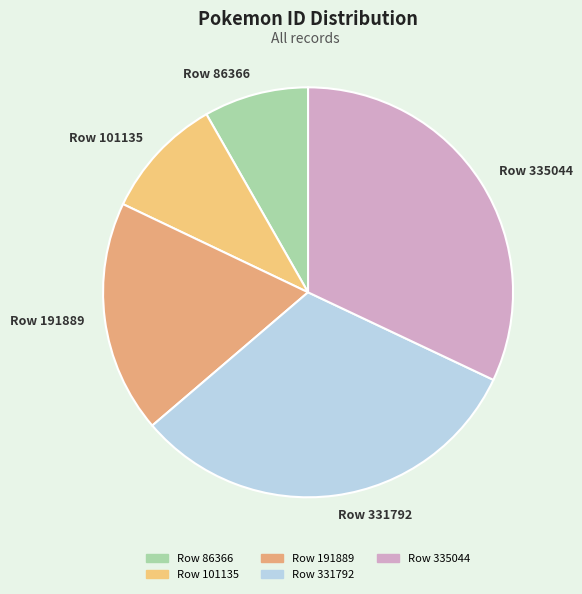

Is there any slice that represents more than half of the pie?

No